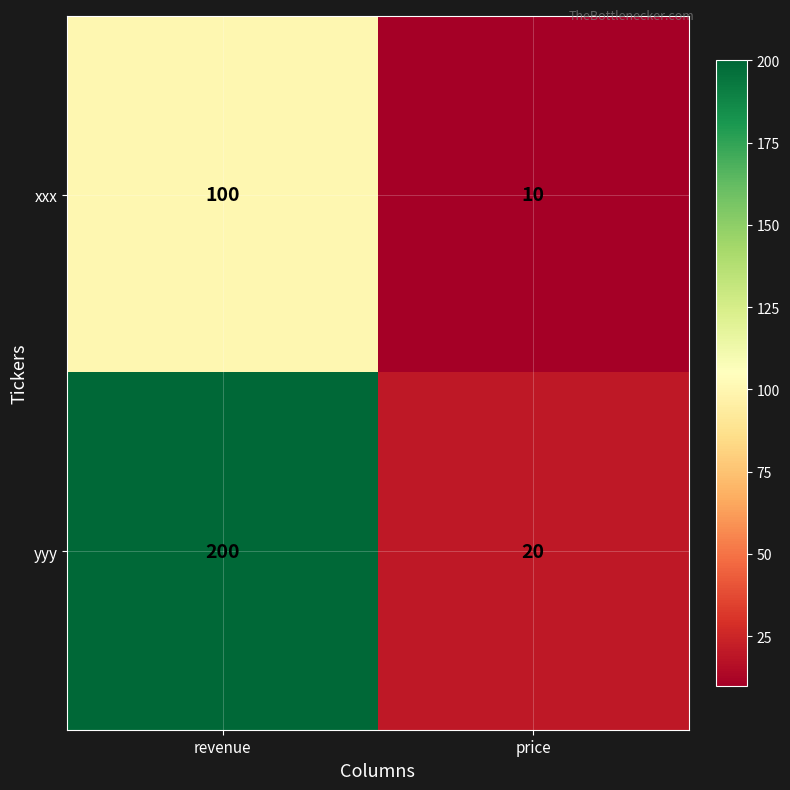

Is it true that yyy equals 271 at revenue?

False